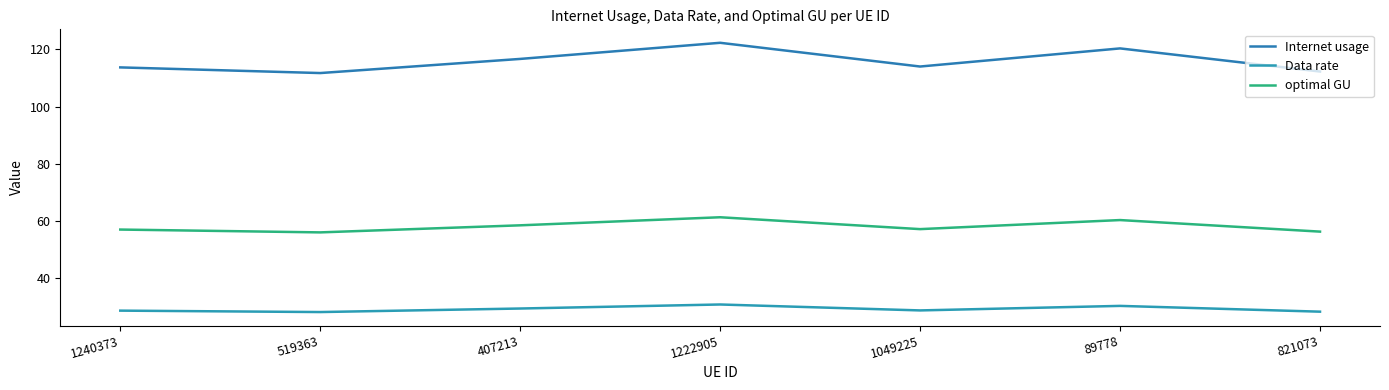

What is the difference between the optimal GU values at 519363 and 407213?

2.5